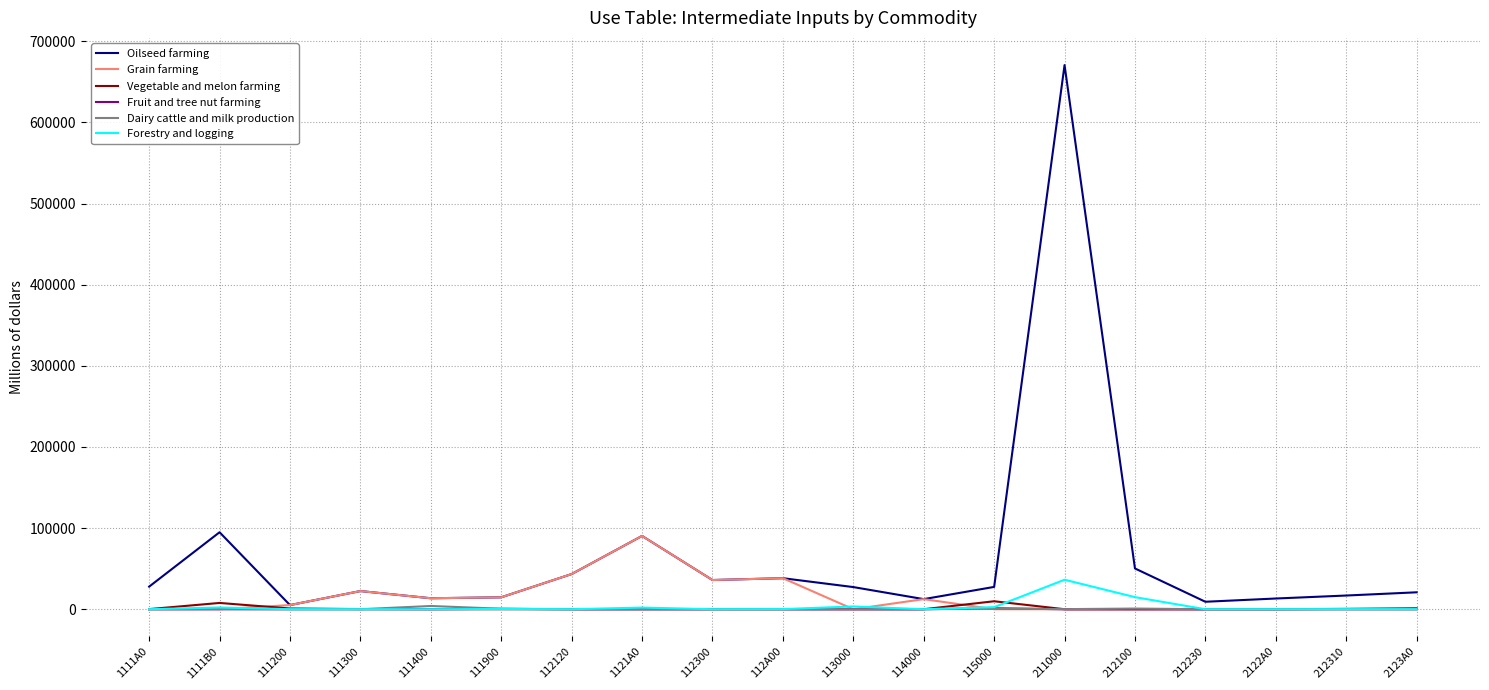

Which series has the largest total across all categories?

Oilseed farming